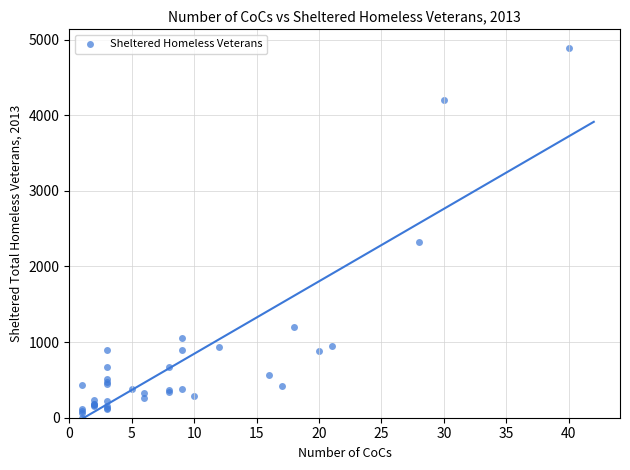

What Y value in the scatter plot is closest to 2444?

2328